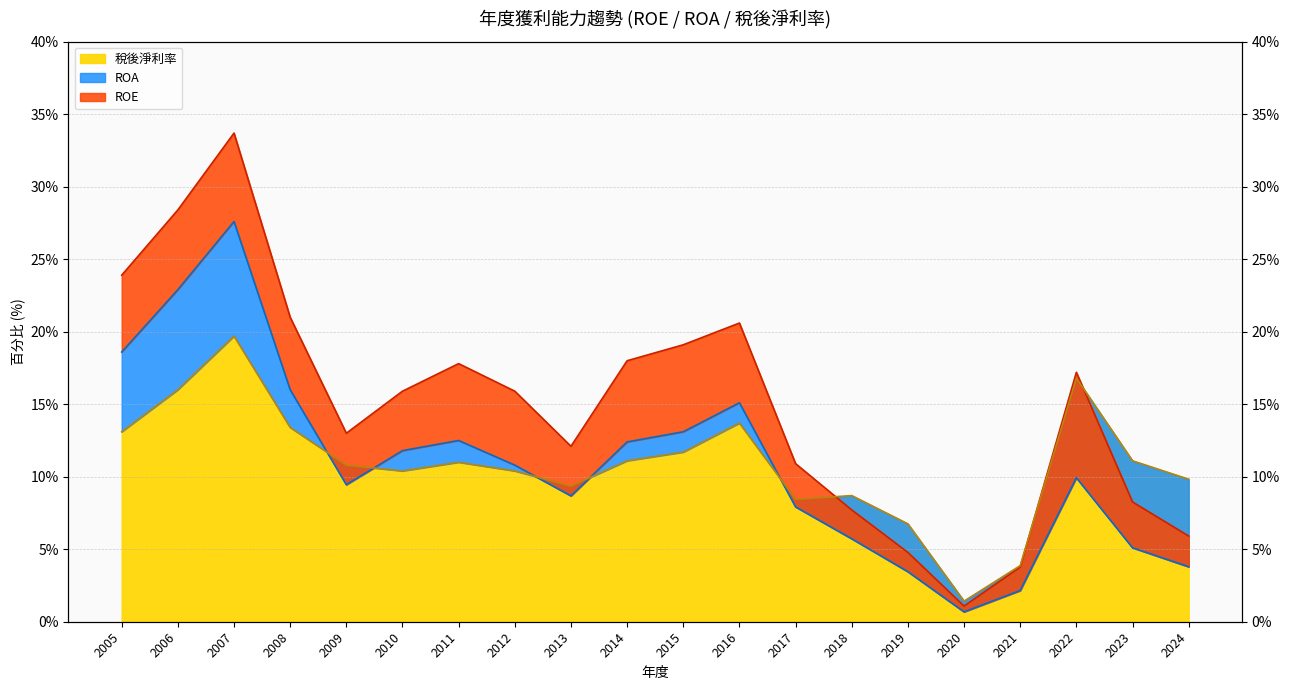

What is the spread (max minus min) of values at 2012?

5.5